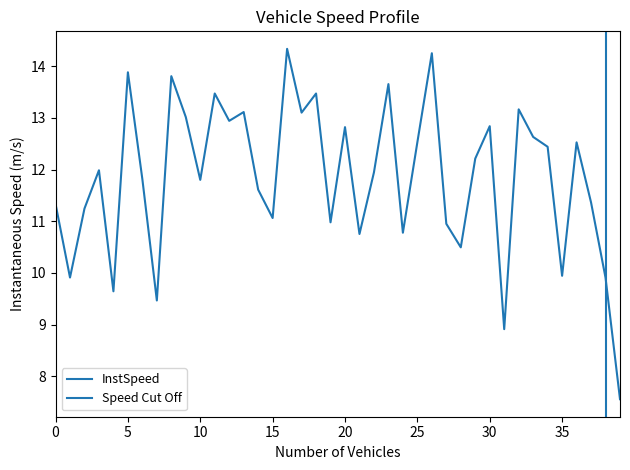

What is the sum of all values?

473.7